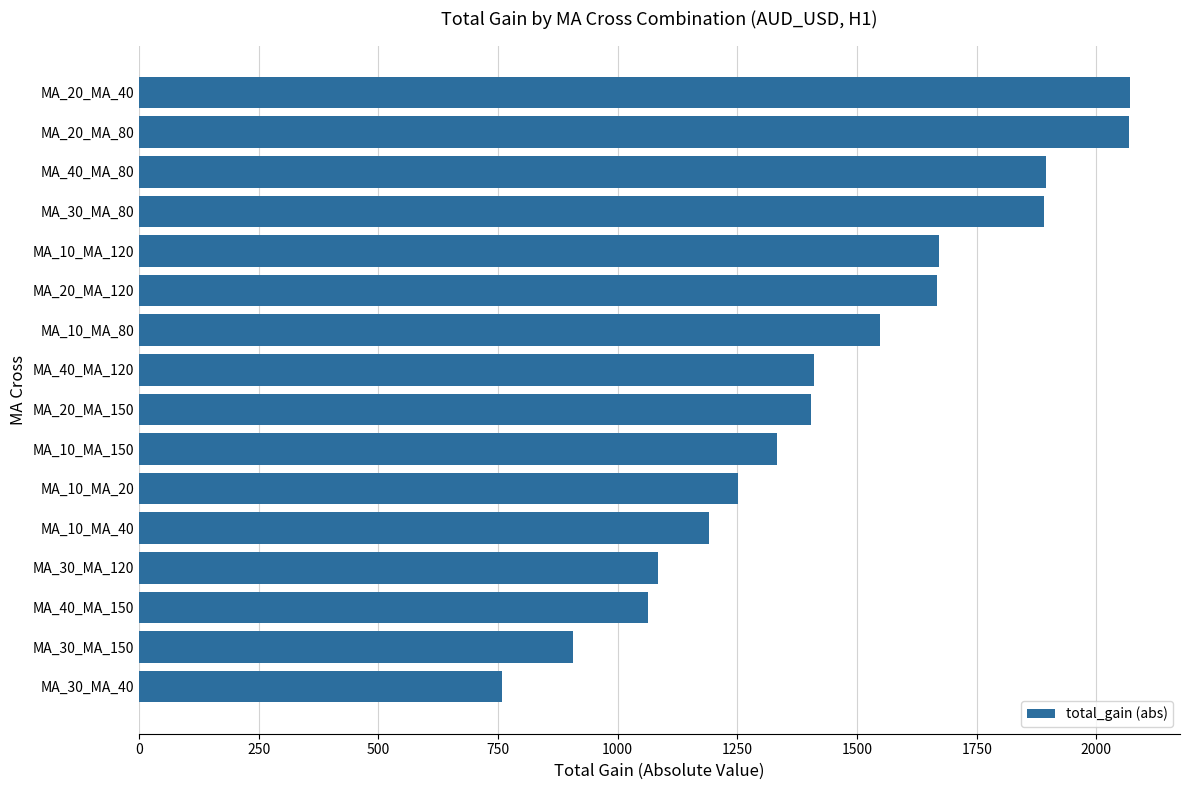

The chart shows a value of 1890 at MA_30_MA_80. True or false?

True